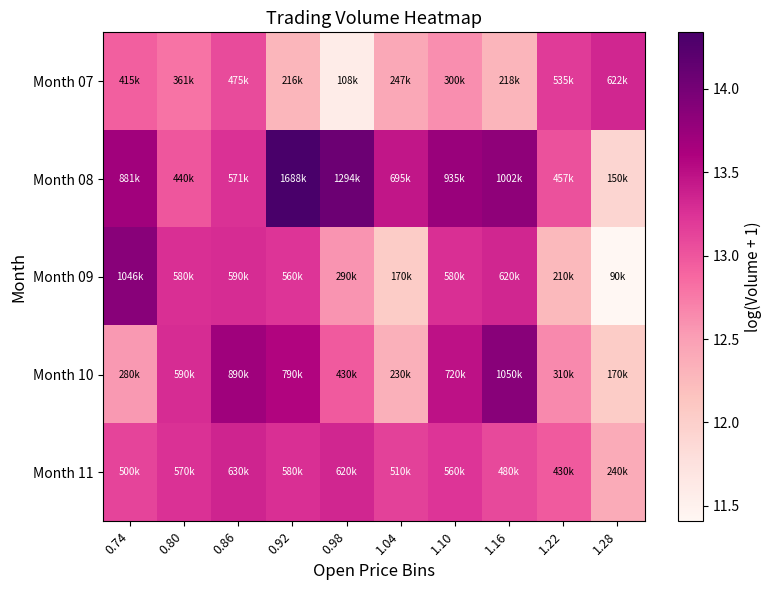

List the series in order of their peak value, highest first.

Month 08, Month 10, Month 09, Month 11, Month 07